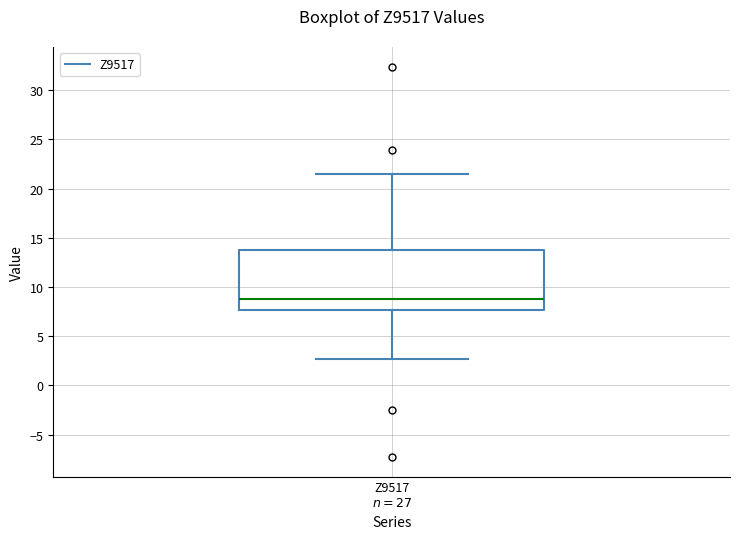

Read this box plot against the y-axis: the position of the median line, the range covered by the box, and the ends of both whiskers. The values are not printed on the chart, so give them approximately, as read against the axis.

median 9.0, box 7.5 to 13.5, whiskers 2.5 to 21.5